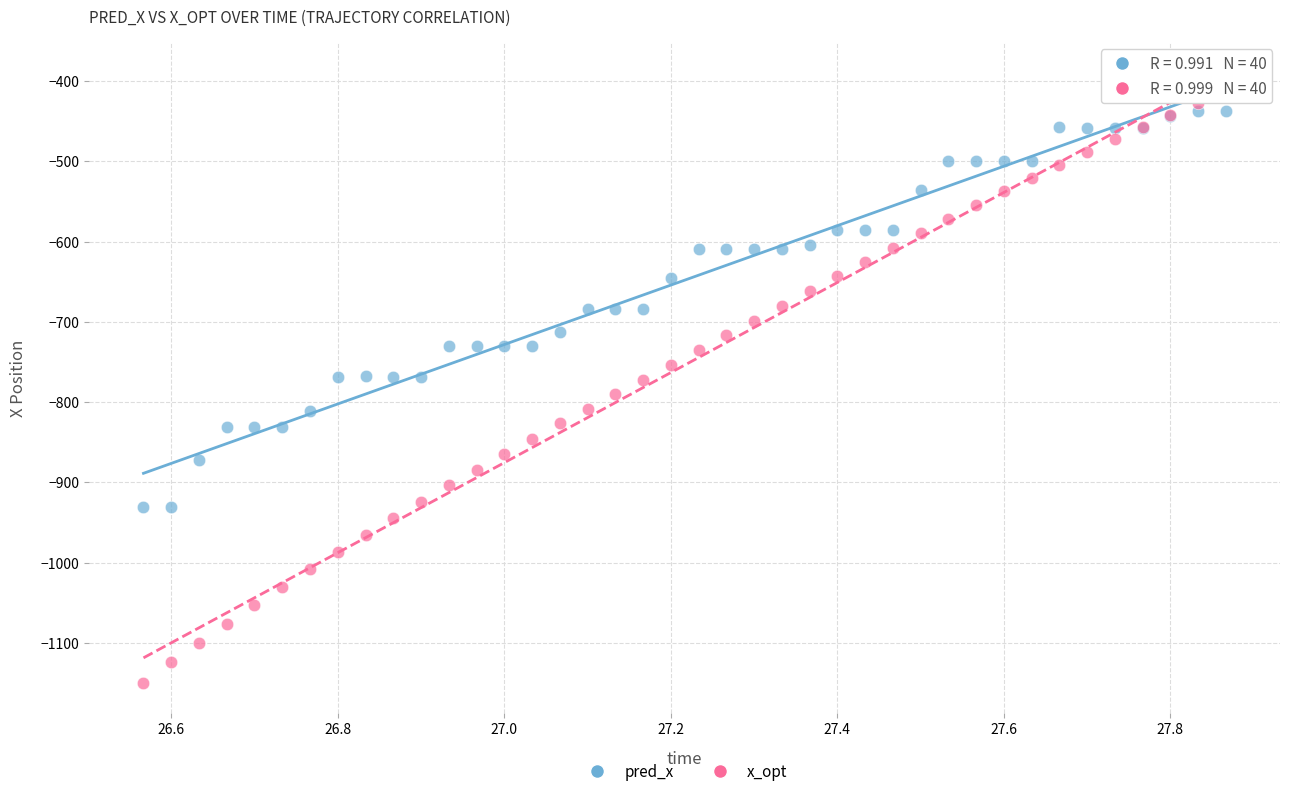

Which series has the largest Y range (max minus min)?

x_opt